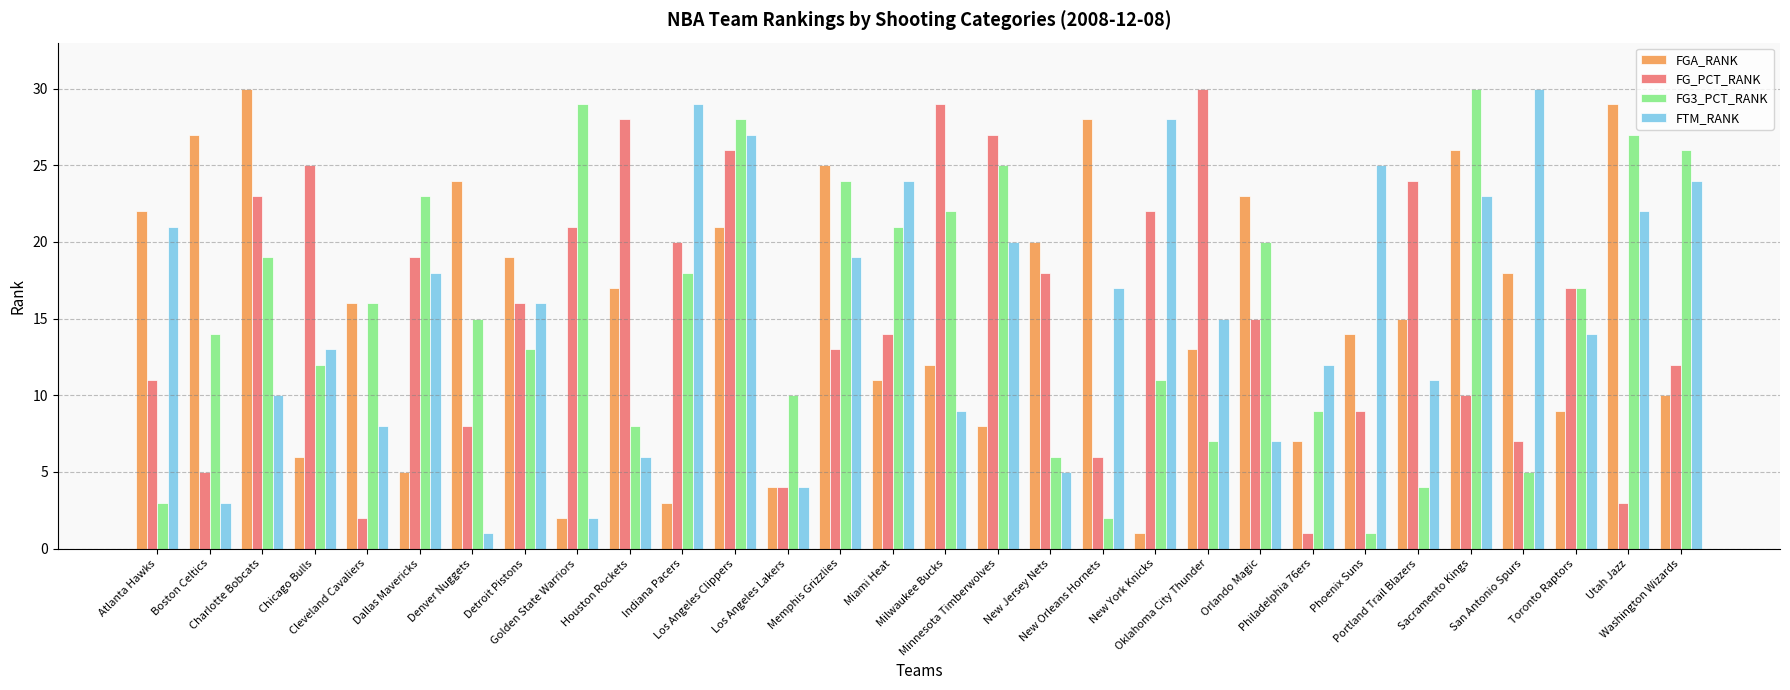

Is it true that FGA_RANK equals 7 at Detroit Pistons?

False